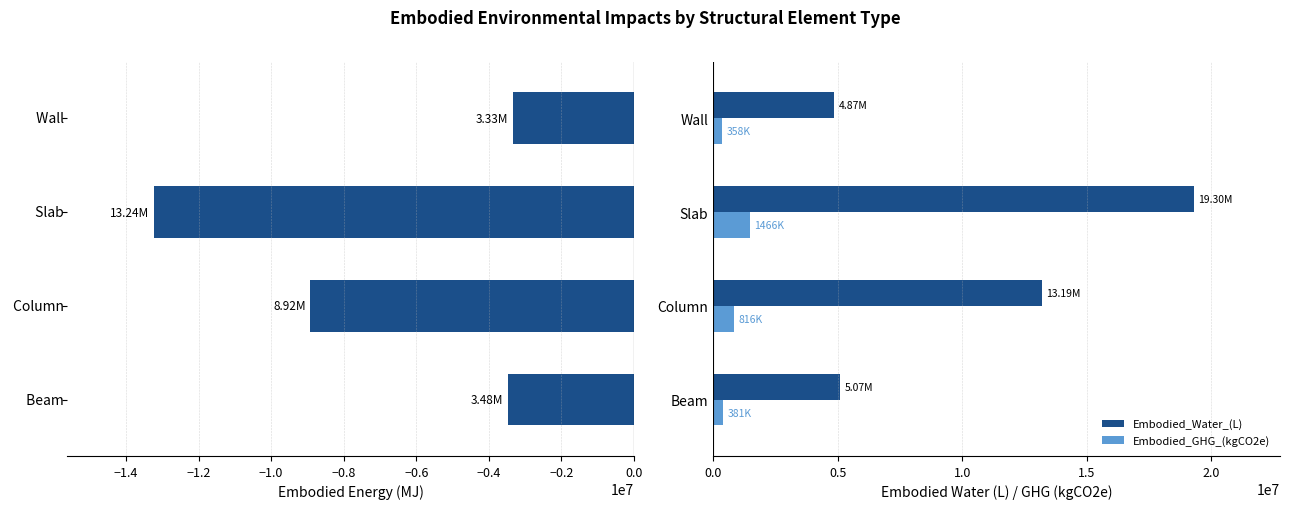

List the series in order of their peak value, lowest first.

Embodied_Energy_(MJ), Embodied_GHG_(kgCO2e), Embodied_Water_(L)